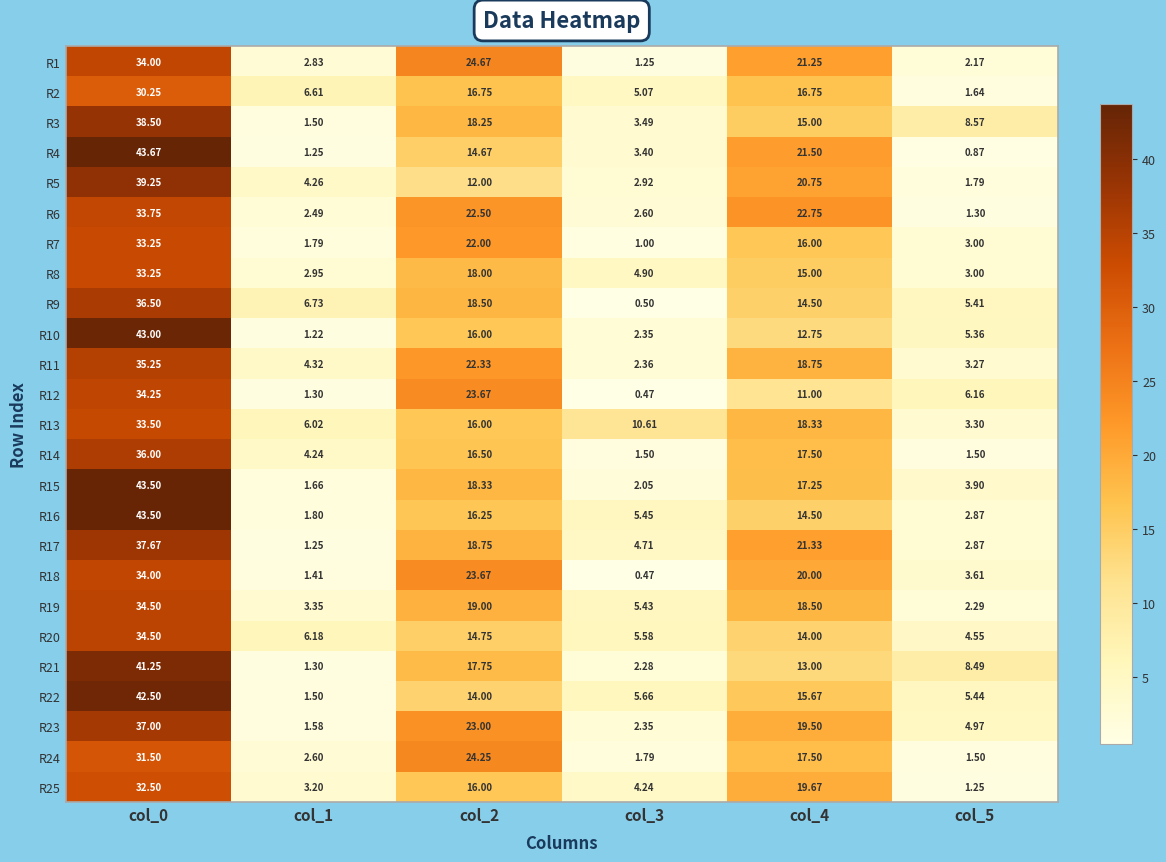

Is the value of R24 at col_0 greater than the value of R13 at col_4?

Yes